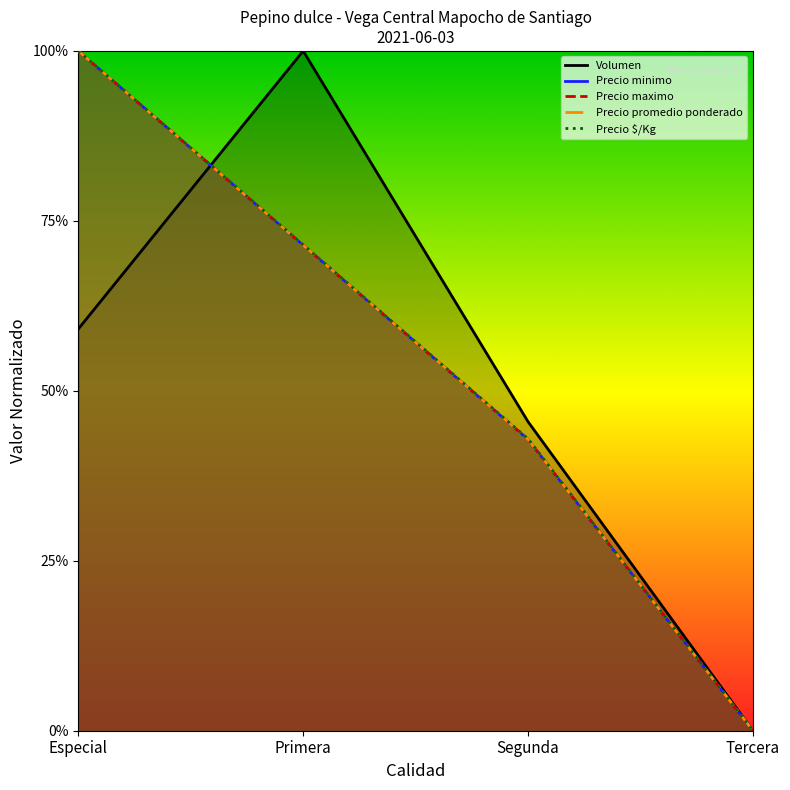

The Precio maximo series shows 0.6 at Segunda. True or false?

False